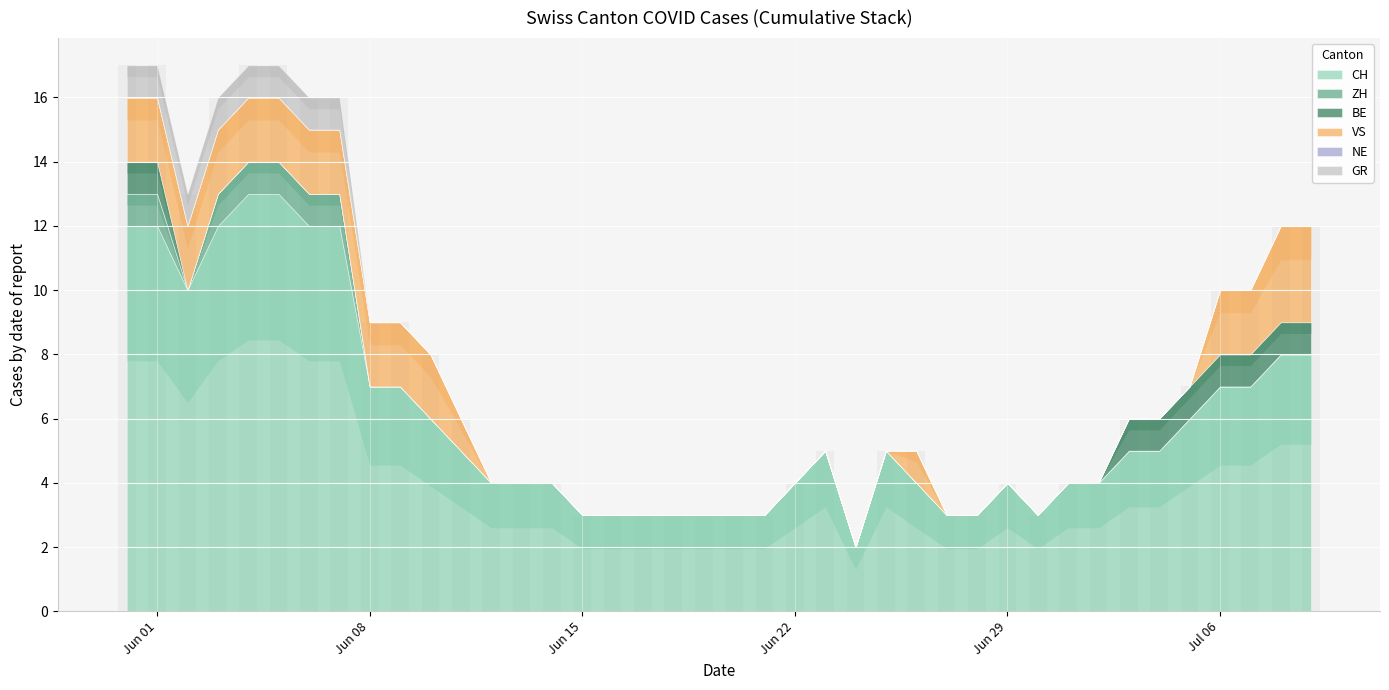

The ZH series shows 0 at 2020-06-13. True or false?

True